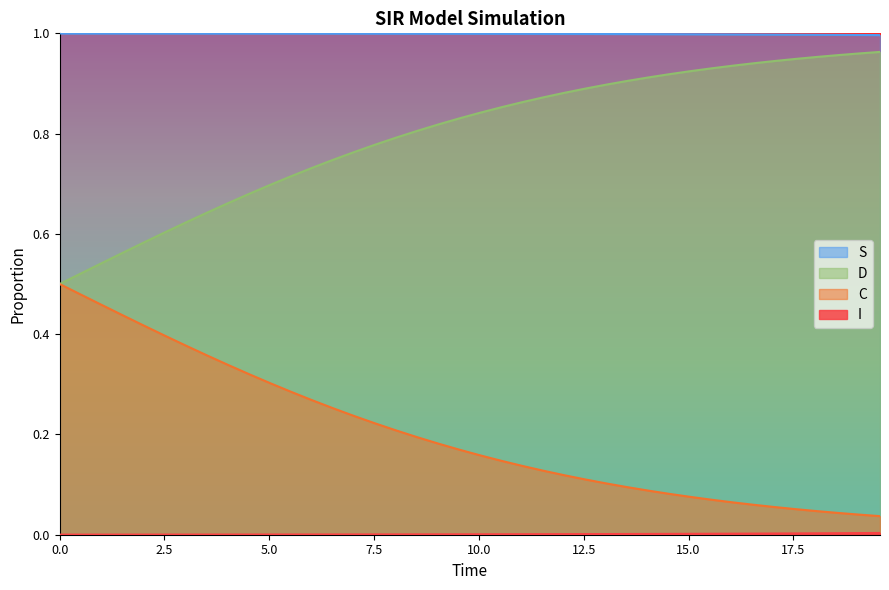

True or false: S and D cross at least once.

False